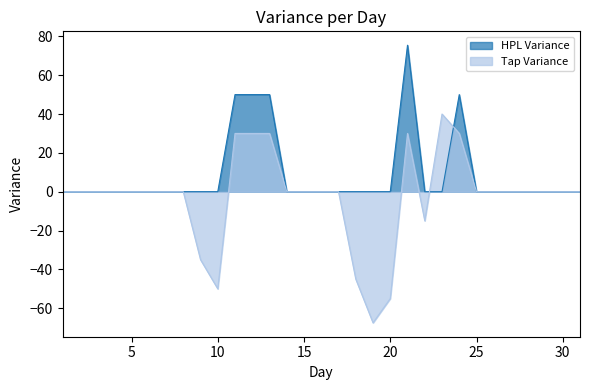

At how many categories does at least one series exceed -7?

31